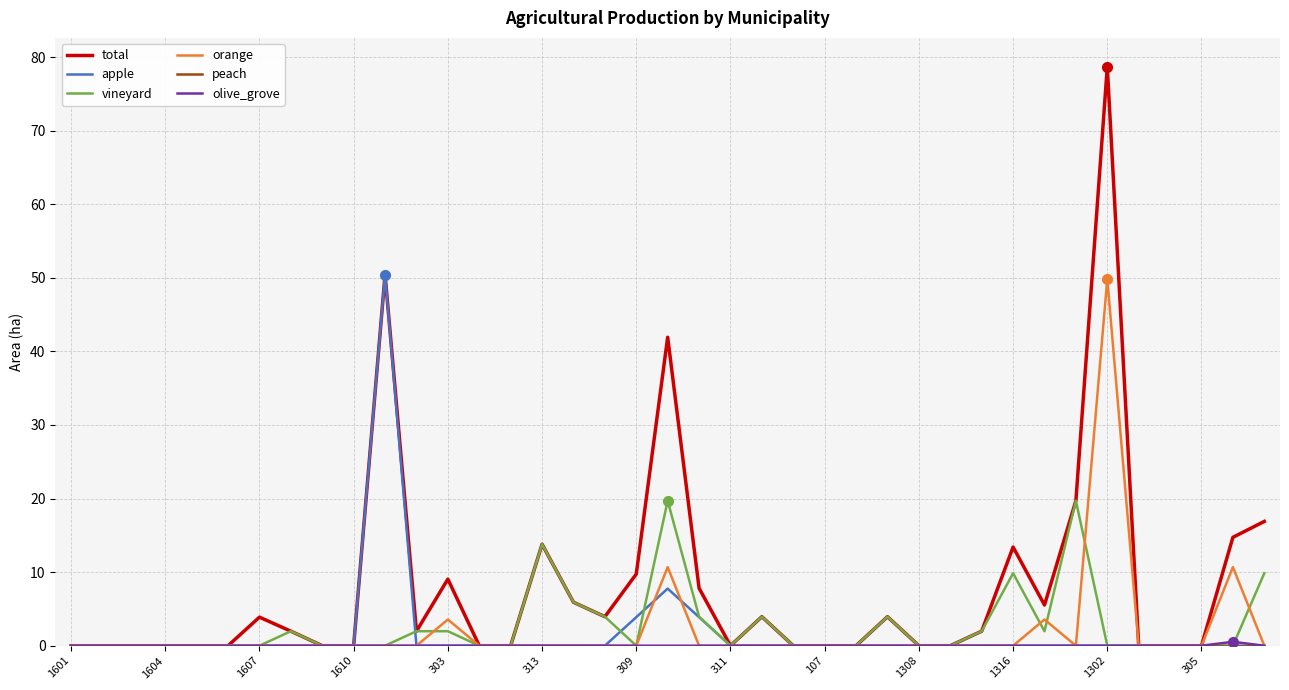

Which series has the largest total across all categories?

total